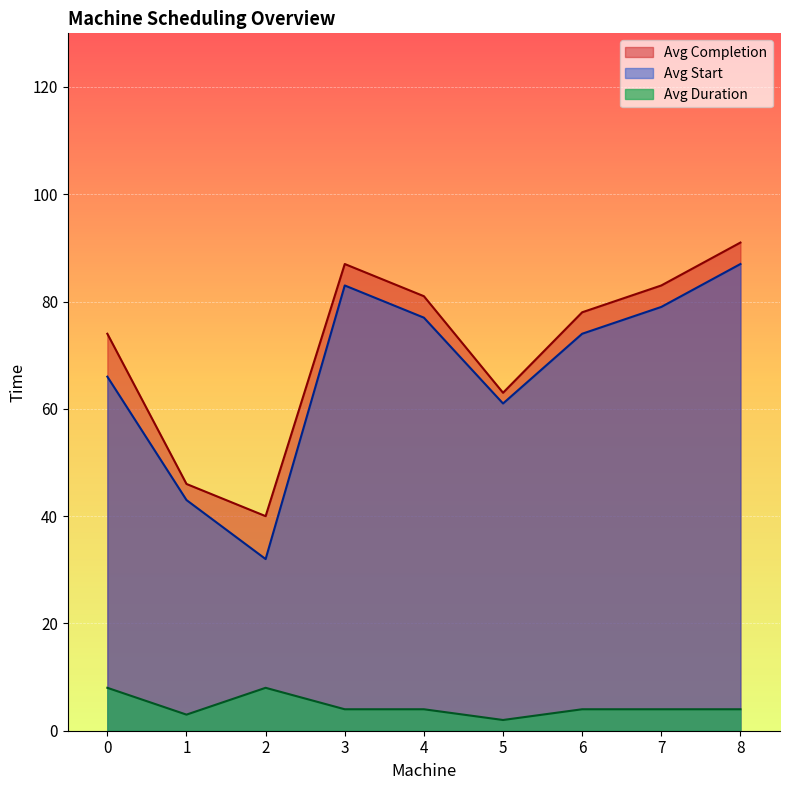

What are all the series names shown in the legend?

Avg Completion, Avg Start, Avg Duration